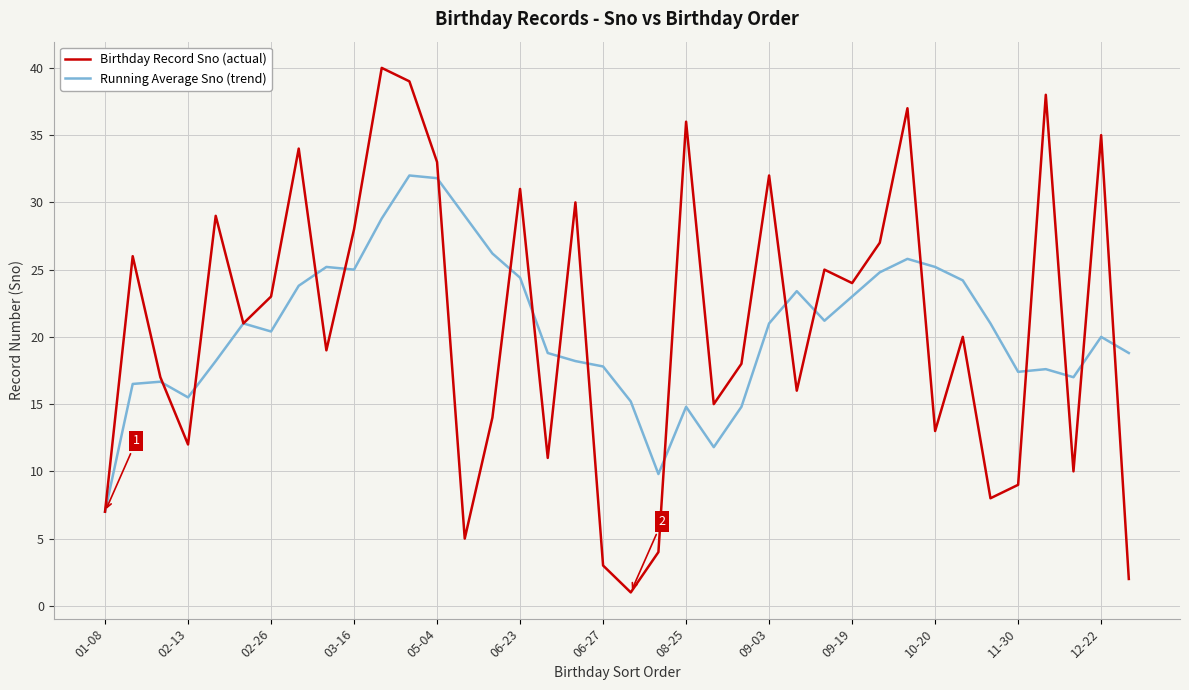

What is the maximum value for Birthday Record Sno (actual)?

40.0